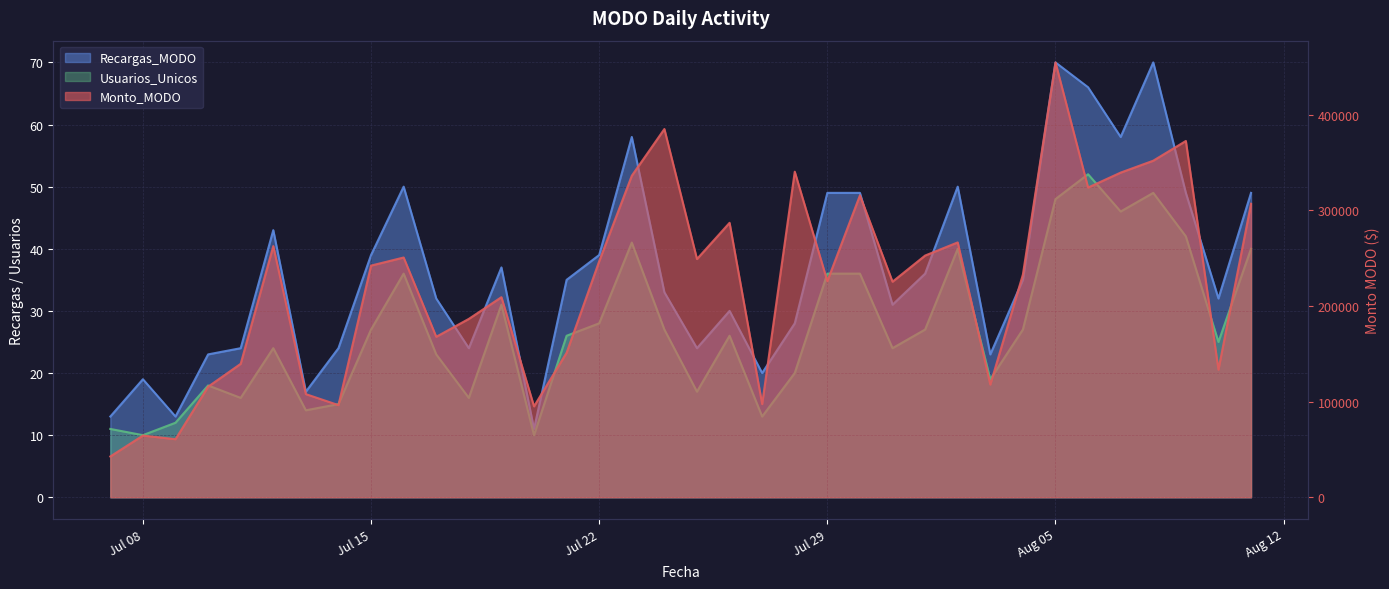

What is the sum of all Usuarios_Unicos values?

972